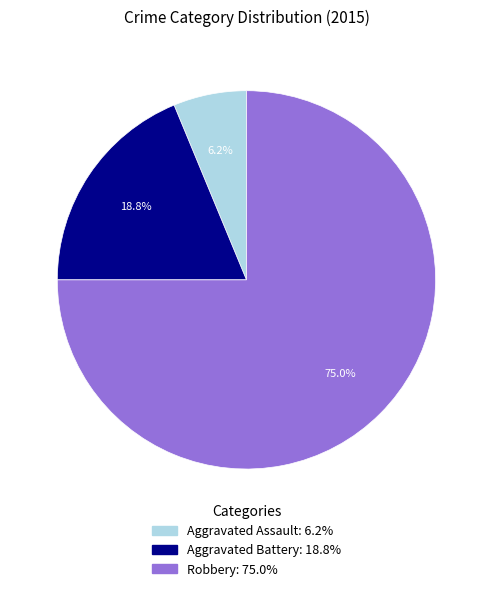

How many segments does this pie chart have?

3